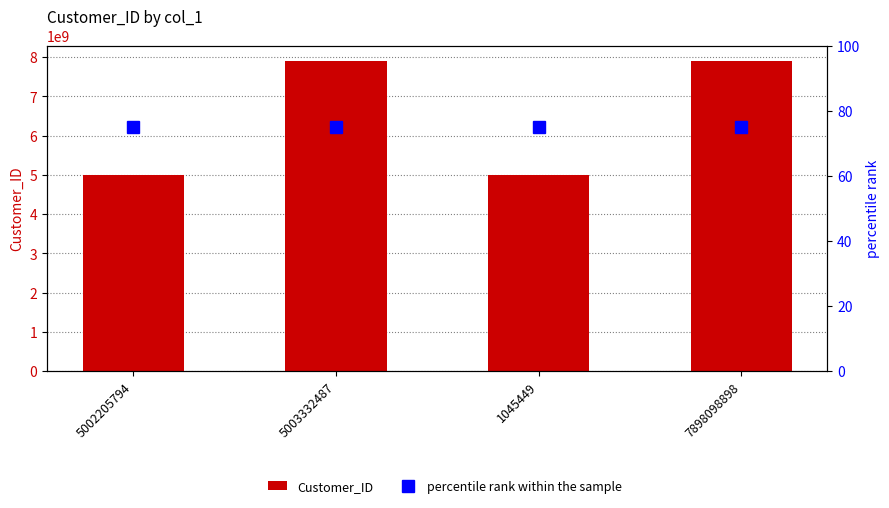

The value of Customer_ID at 1045449 is 5003332487. True or false?

True